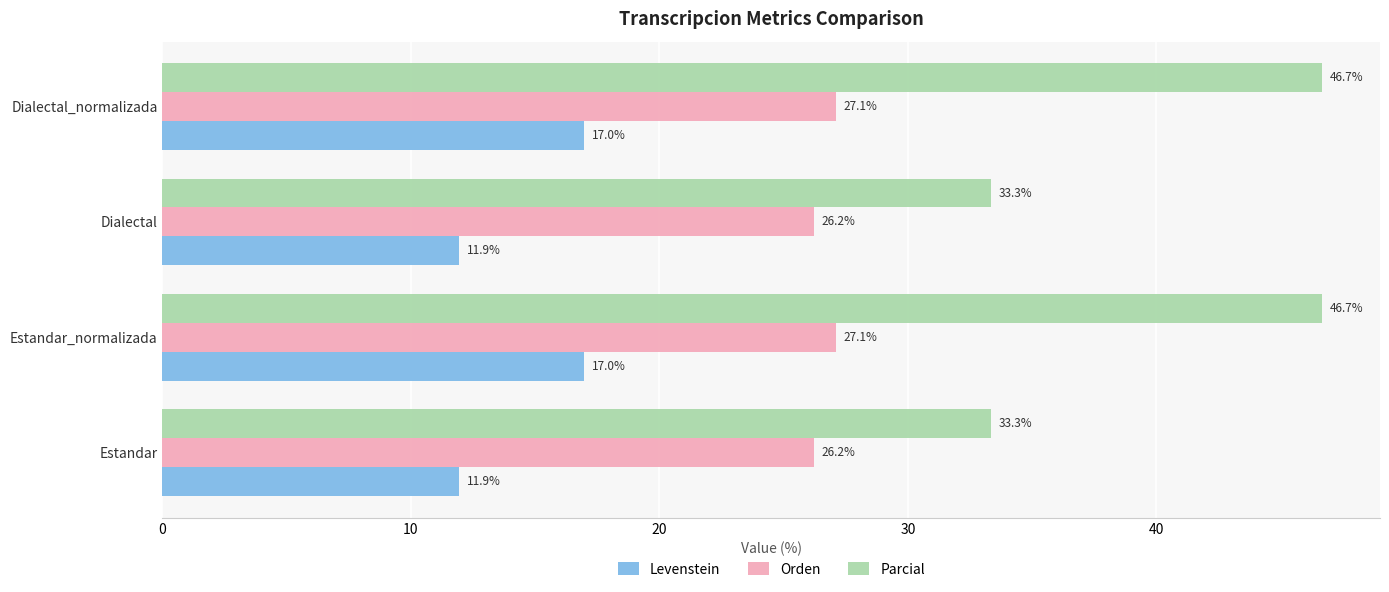

The Parcial series shows 33.3 at Dialectal. True or false?

True